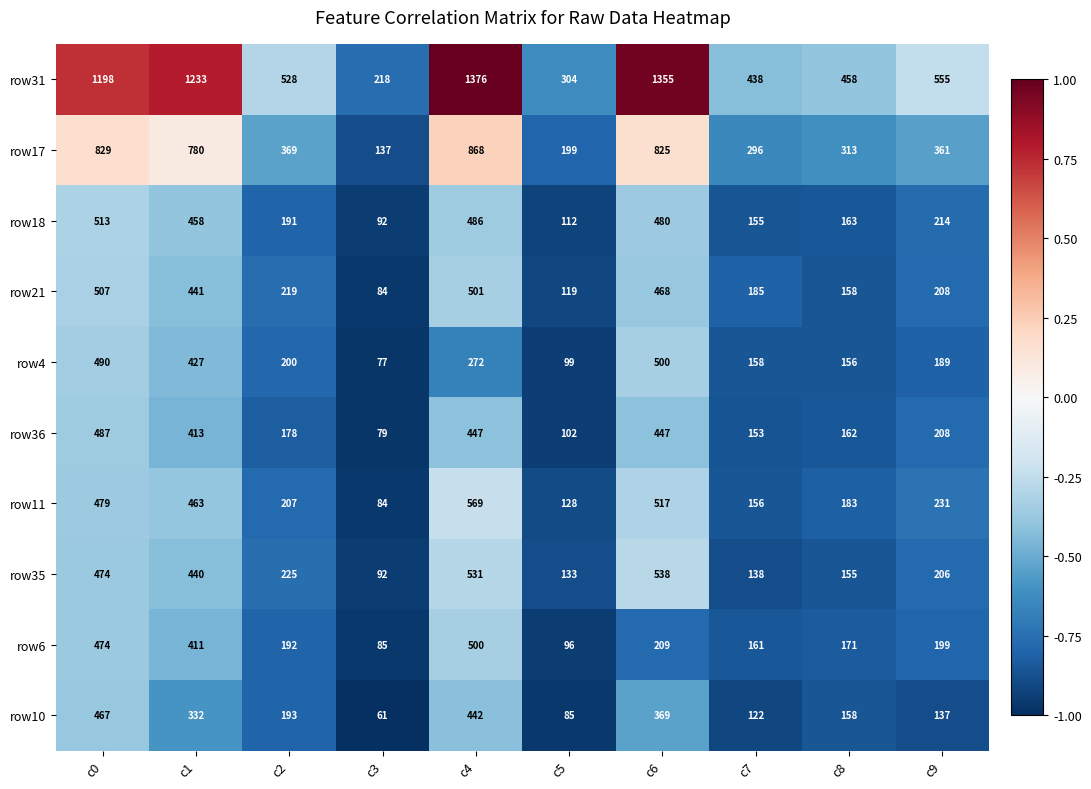

Which series has the largest range (max minus min)?

row31